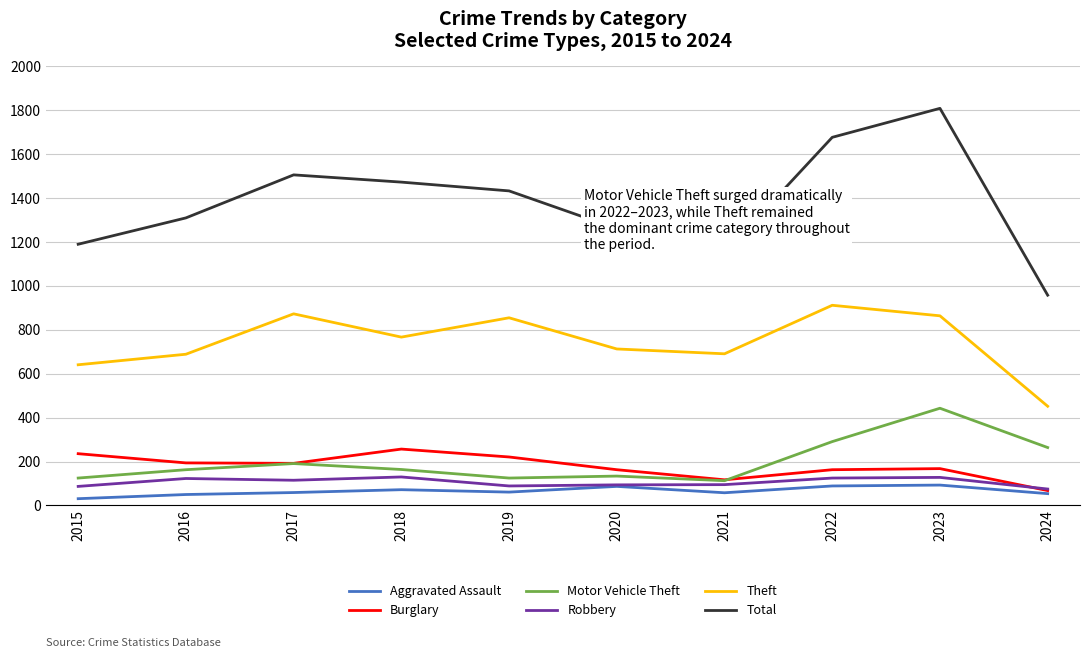

After their last crossing, which series has the higher values: Burglary or Motor Vehicle Theft?

Motor Vehicle Theft